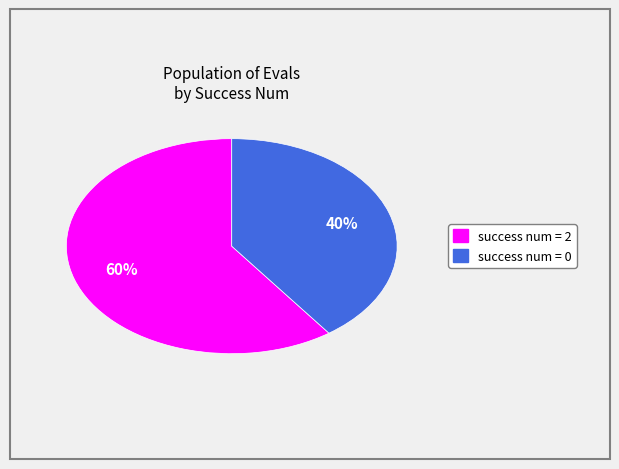

Is there any slice that represents more than half of the pie?

Yes